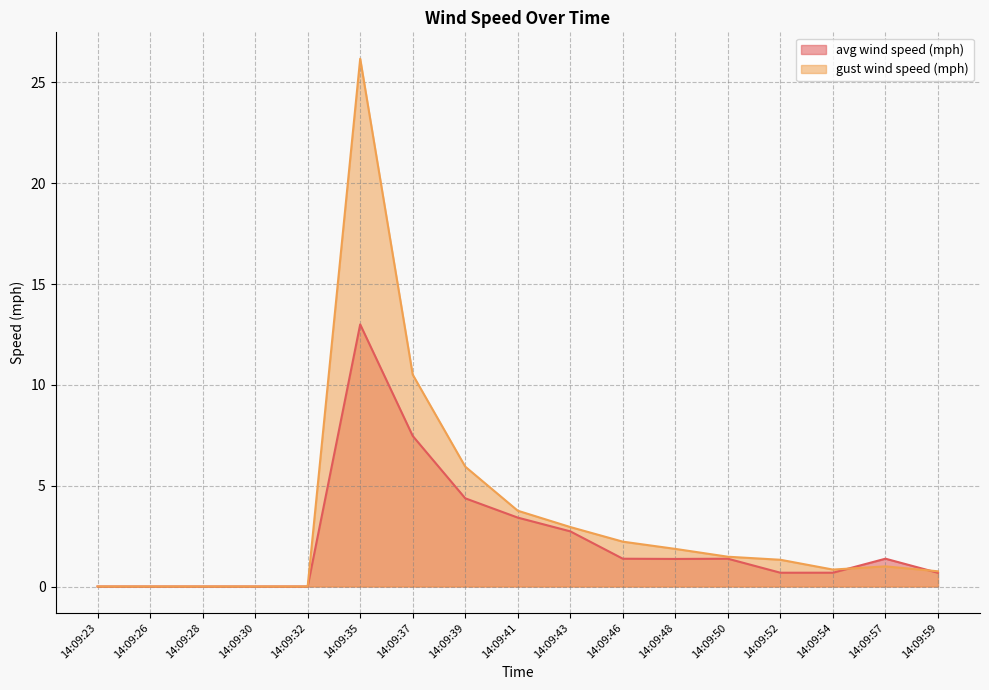

At 14:09:46, list the series in order from smallest to largest.

avg wind speed (mph), gust wind speed (mph)